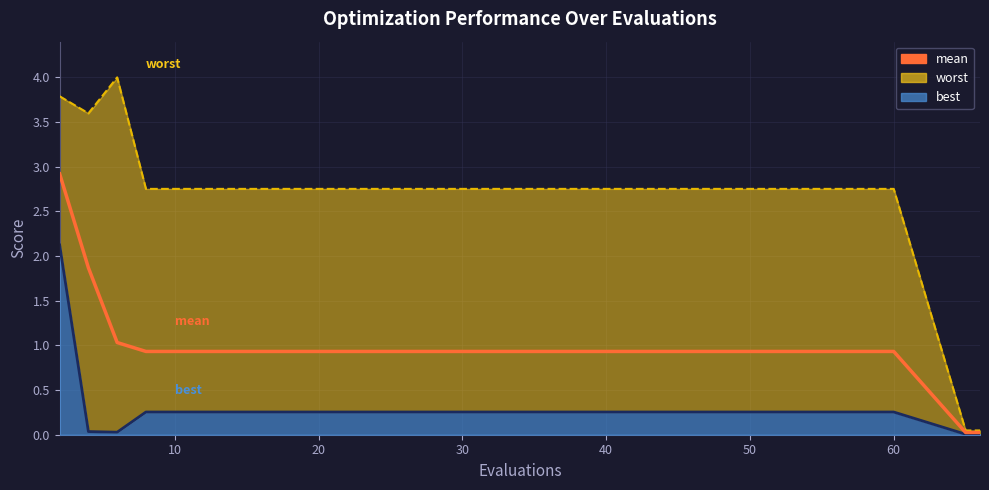

Does the chart have visible grid lines?

Yes